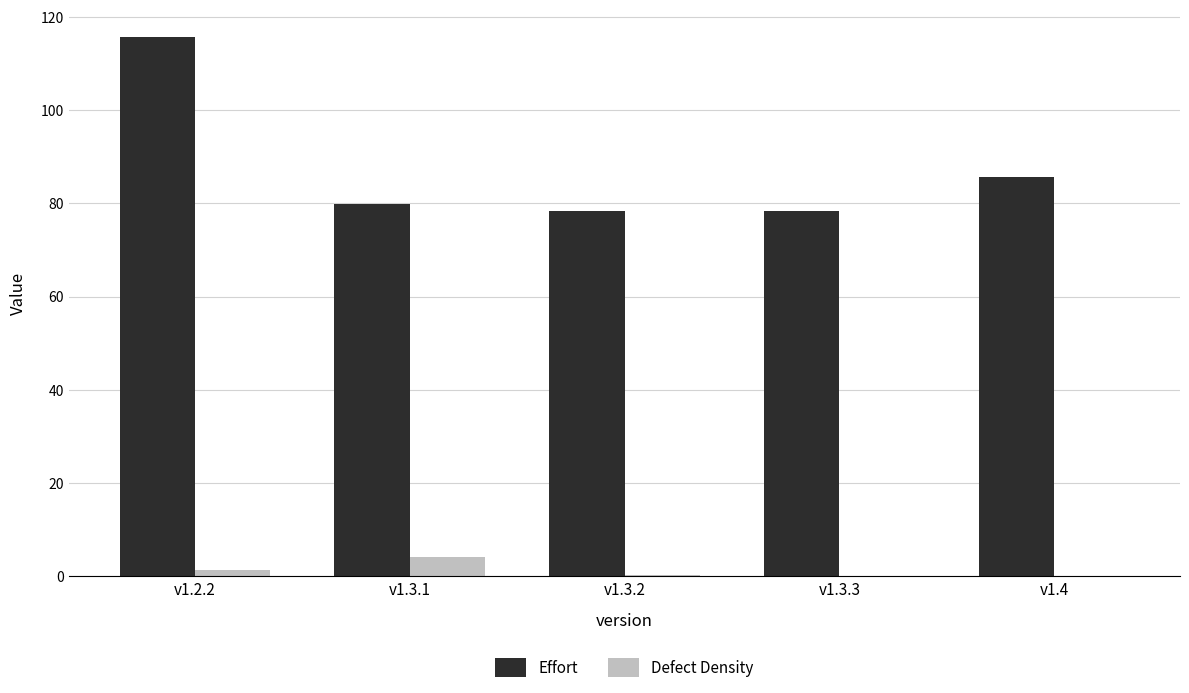

What is the difference between the Defect Density values at v1.4 and v1.2.2?

1.3